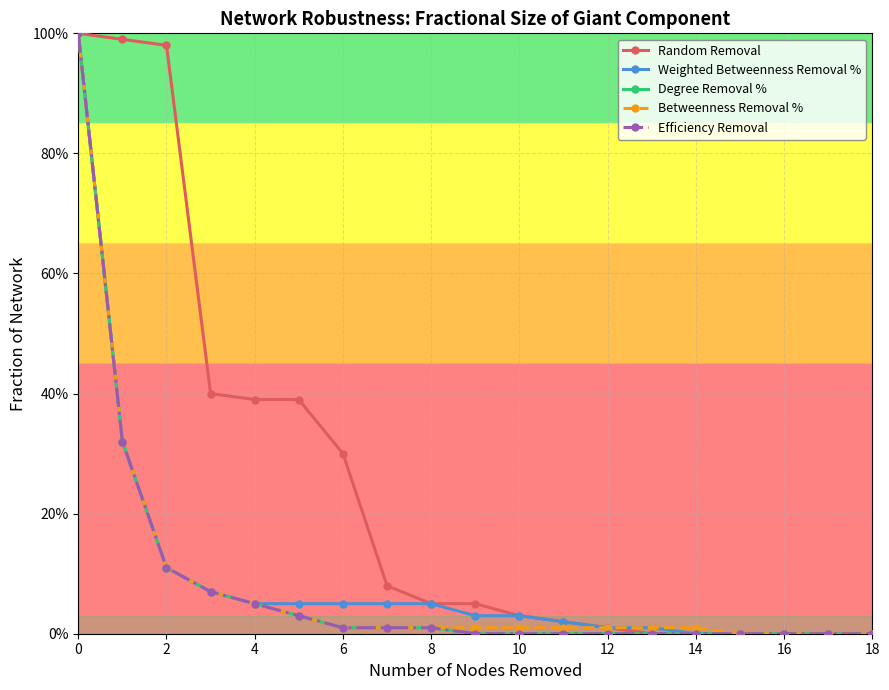

Does the chart have visible grid lines?

Yes